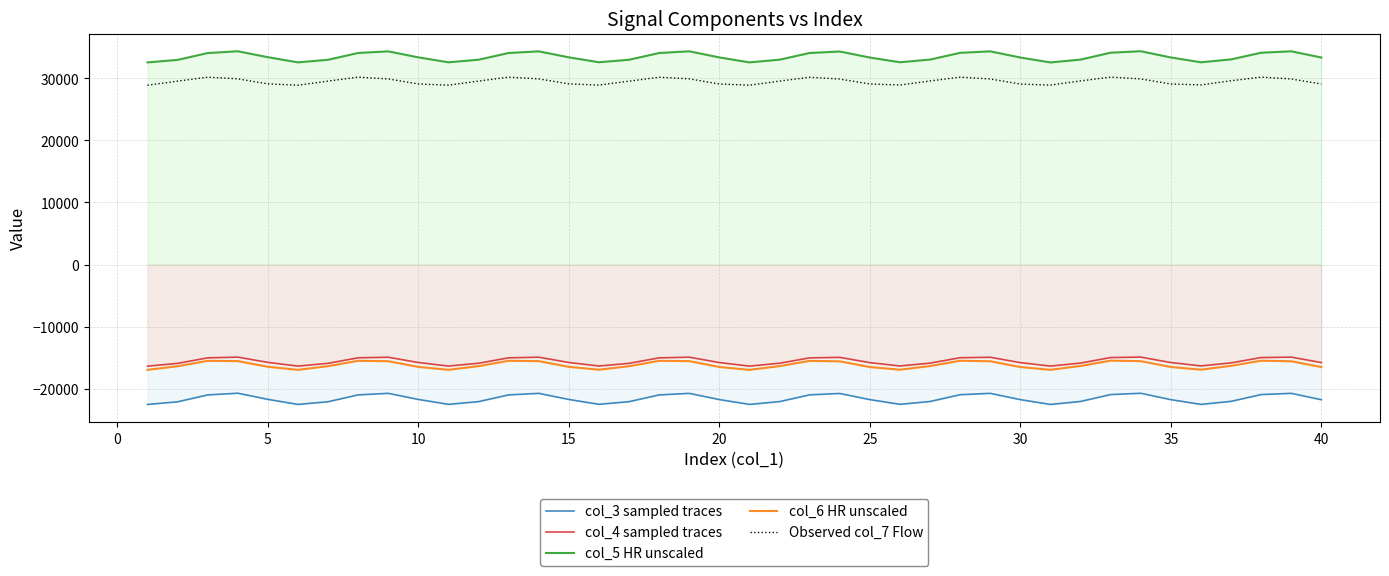

True or false: col_6 HR unscaled and col_4 sampled traces intersect in this chart.

False